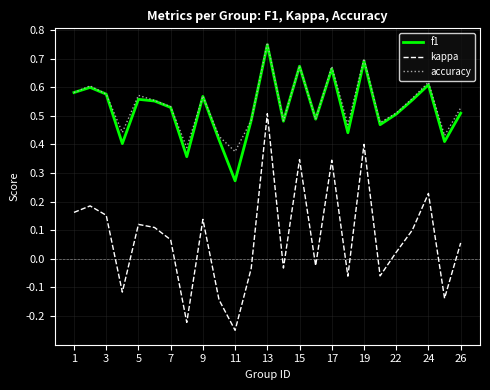

How many interior local valleys does the f1 series have?

8